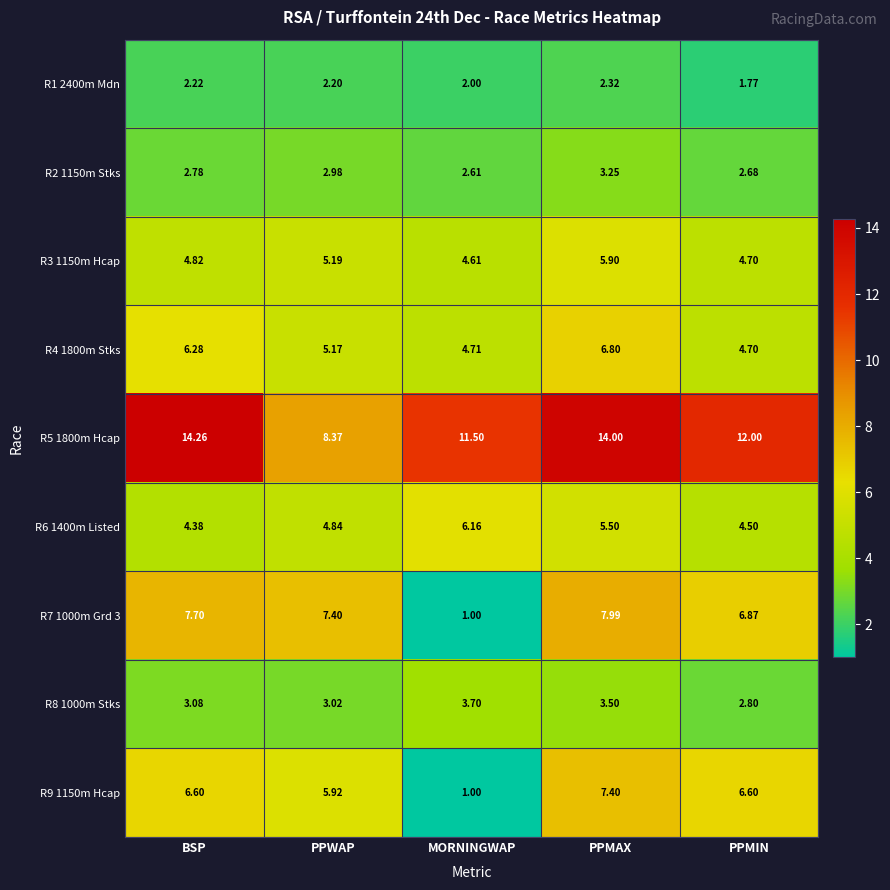

Where does the R8 1000m Stks series first go above 3?

BSP